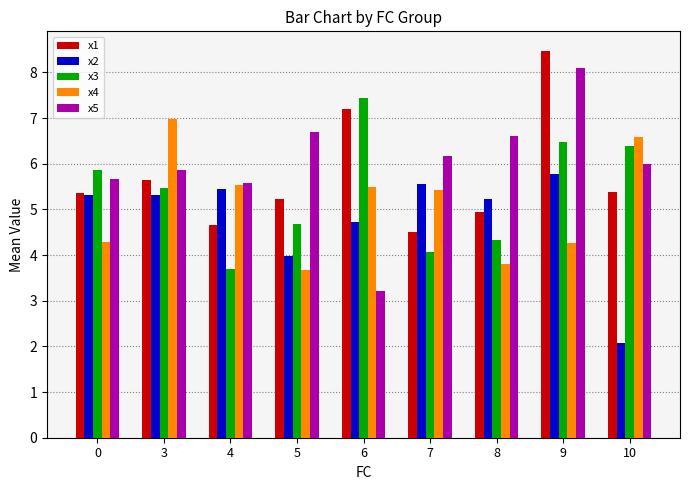

What is the maximum value shown in the chart?

8.5